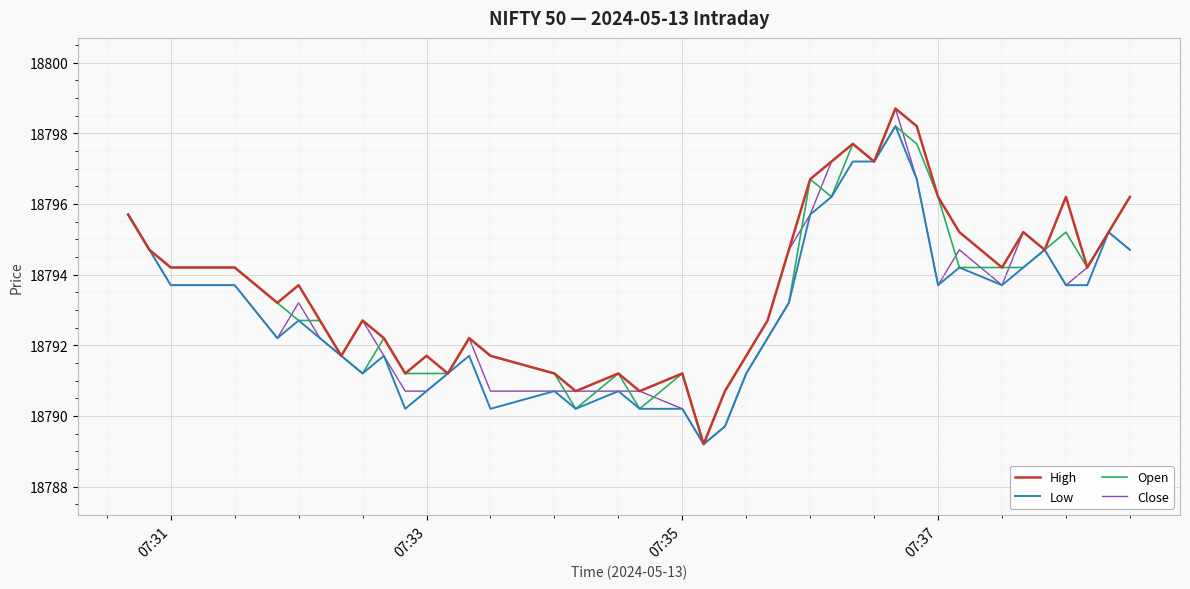

What is the highest value of the Open series?

18798.2